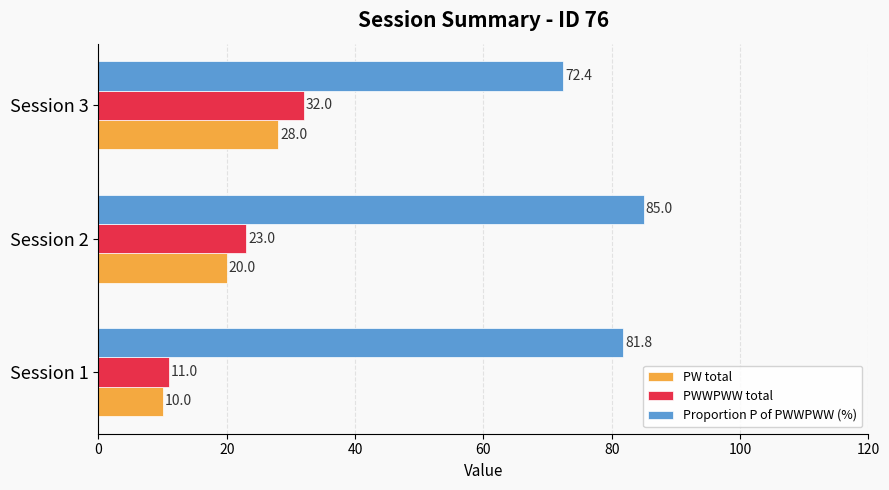

What is the difference between the maximum and minimum values in the PWWPWW total series?

21.0